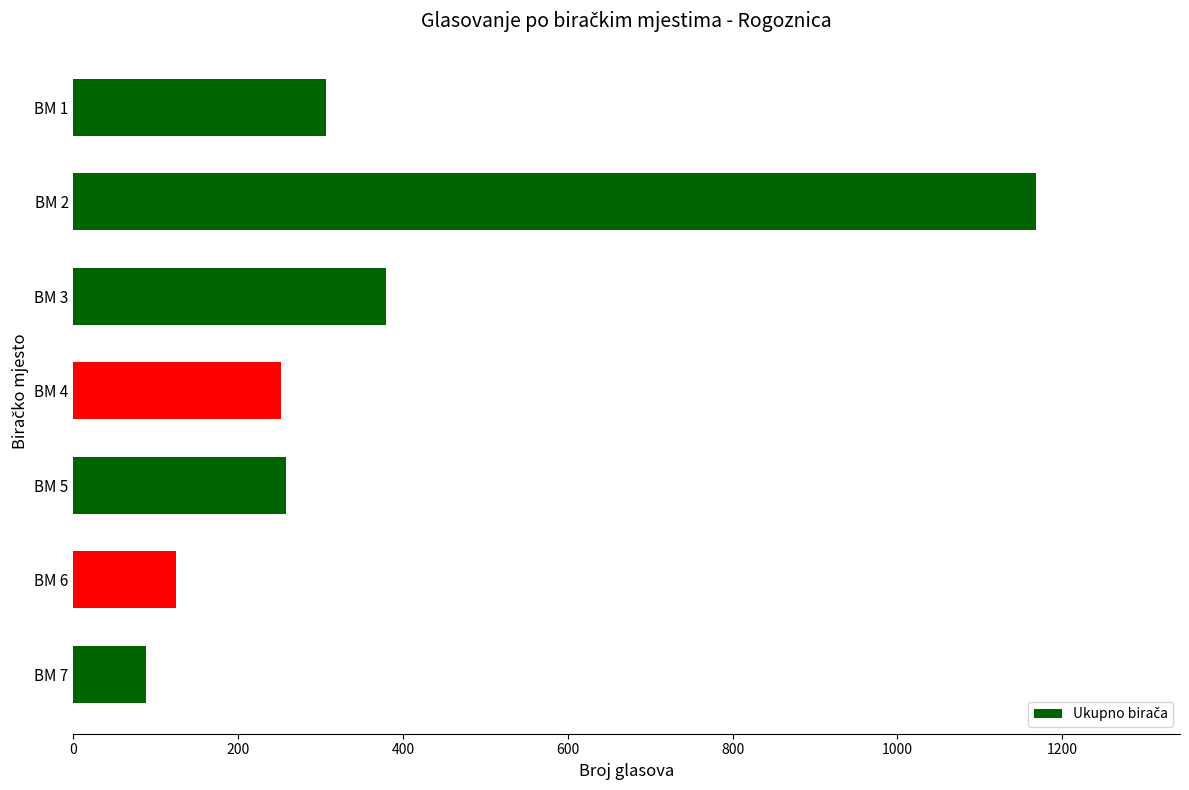

Between BM 3 and BM 4, which is larger?

BM 3